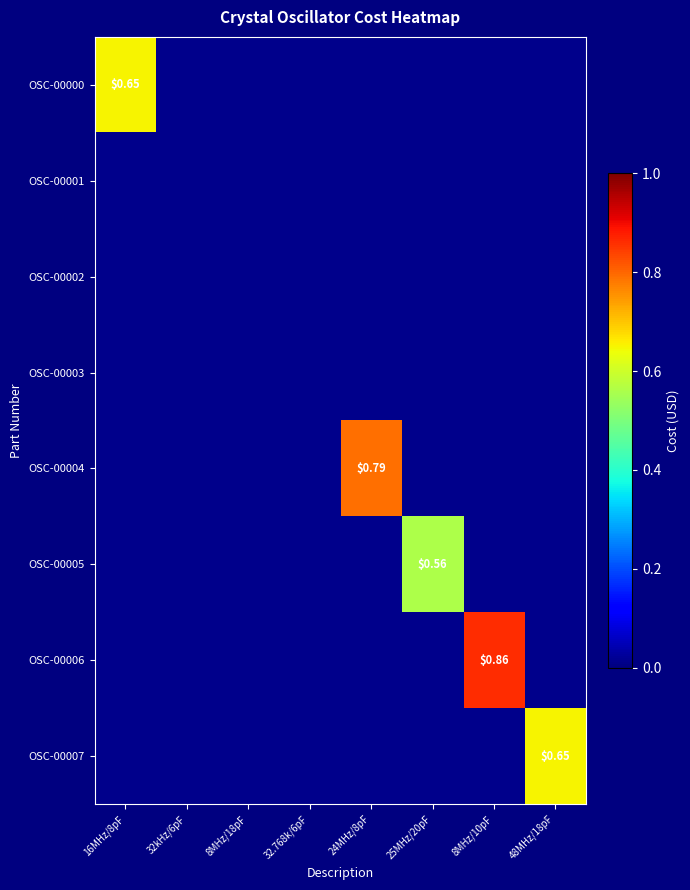

At how many categories does at least one series exceed 0?

5